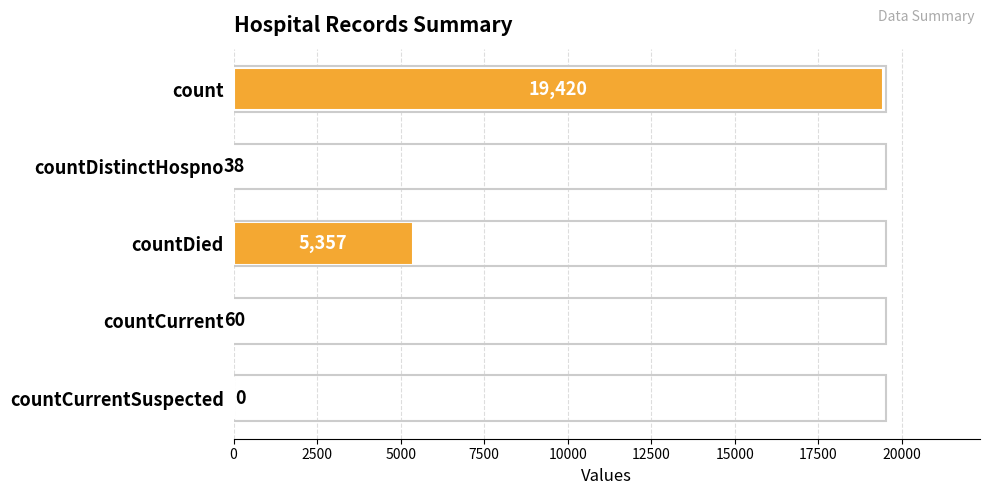

Reading top to bottom, transcribe all the data shown in this chart.

count=19420	countDistinctHospno=38	countDied=5357	countCurrent=60	countCurrentSuspected=0